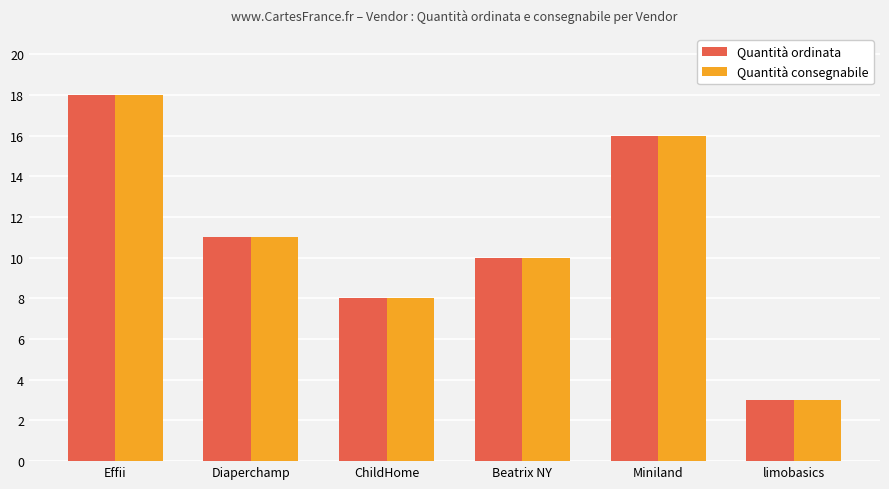

Rank the categories by Quantità consegnabile value from lowest to highest.

limobasics, ChildHome, Beatrix NY, Diaperchamp, Miniland, Effii